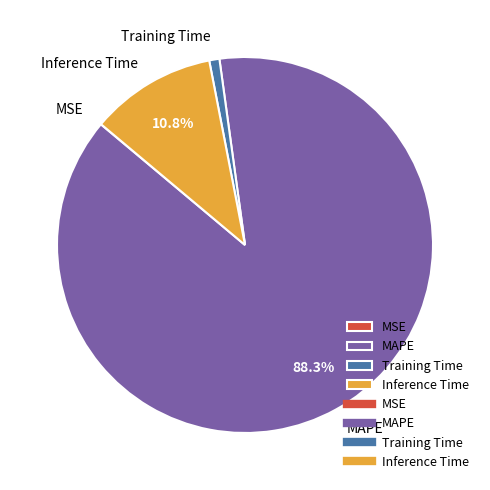

Which slice is the largest?

MAPE